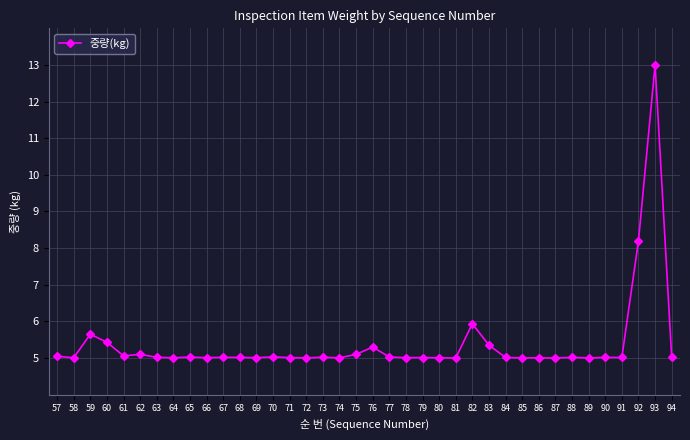

Which category has the highest value across all series?

93